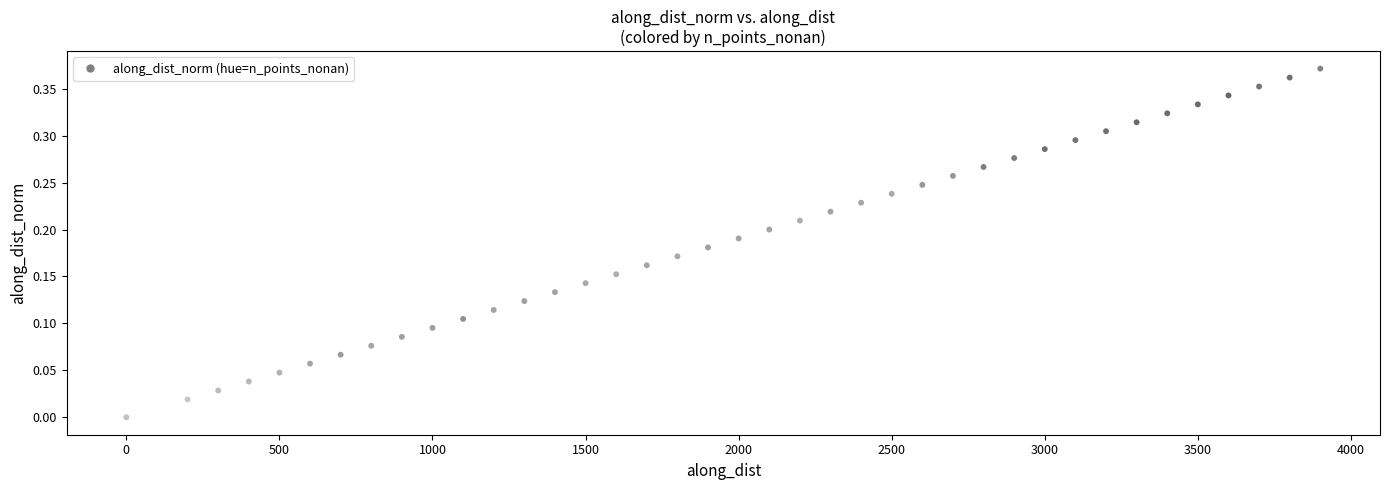

What is the range of X values (max minus min)?

3899.9